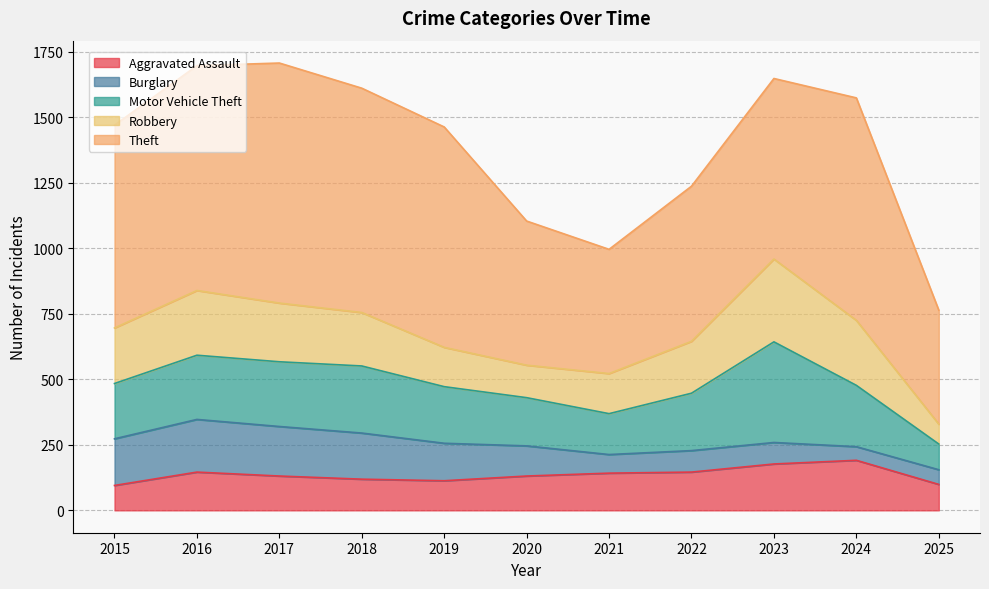

Reading left to right, list all the values displayed in this chart.

Aggravated Assault: 2015=95	2016=146	2017=131	2018=119	2019=113	2020=131	2021=142	2022=146	2023=177	2024=191	2025=99
Burglary: 2015=178	2016=201	2017=189	2018=176	2019=143	2020=115	2021=71	2022=82	2023=82	2024=52	2025=56
Motor Vehicle Theft: 2015=211	2016=245	2017=247	2018=256	2019=216	2020=184	2021=156	2022=219	2023=384	2024=234	2025=98
Robbery: 2015=212	2016=247	2017=224	2018=204	2019=150	2020=124	2021=153	2022=198	2023=316	2024=248	2025=76
Theft: 2015=774	2016=858	2017=916	2018=856	2019=841	2020=550	2021=474	2022=592	2023=689	2024=849	2025=435